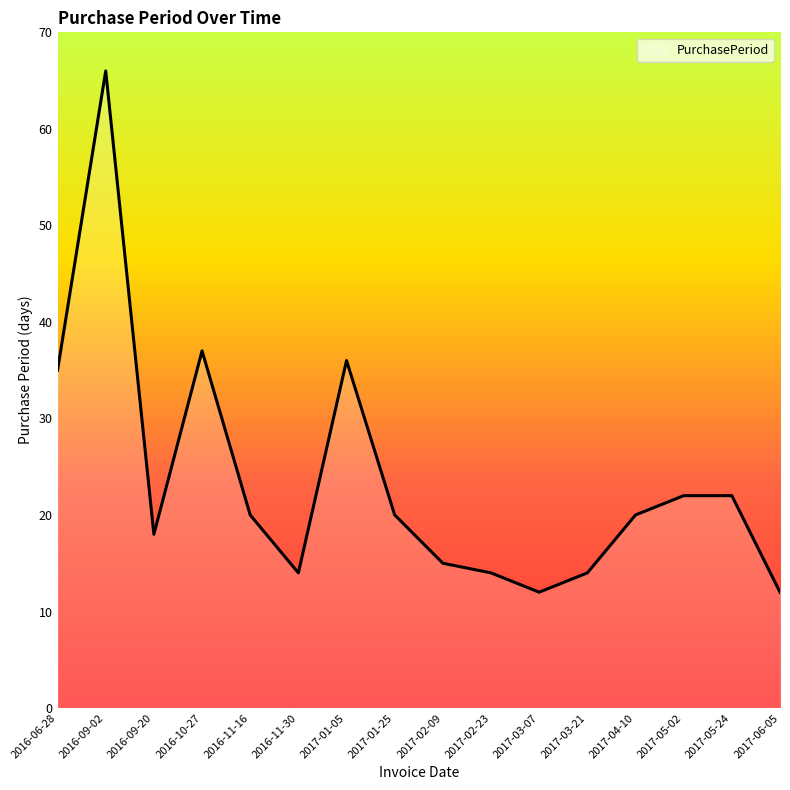

What position from the left is 2016-11-16?

5